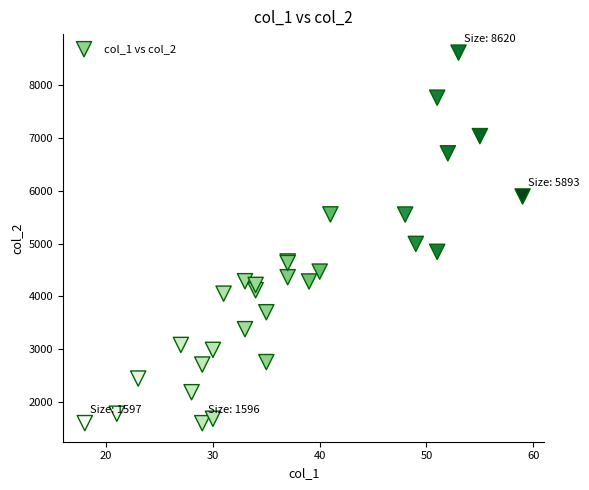

What Y value in the scatter plot is closest to 5108?

4994